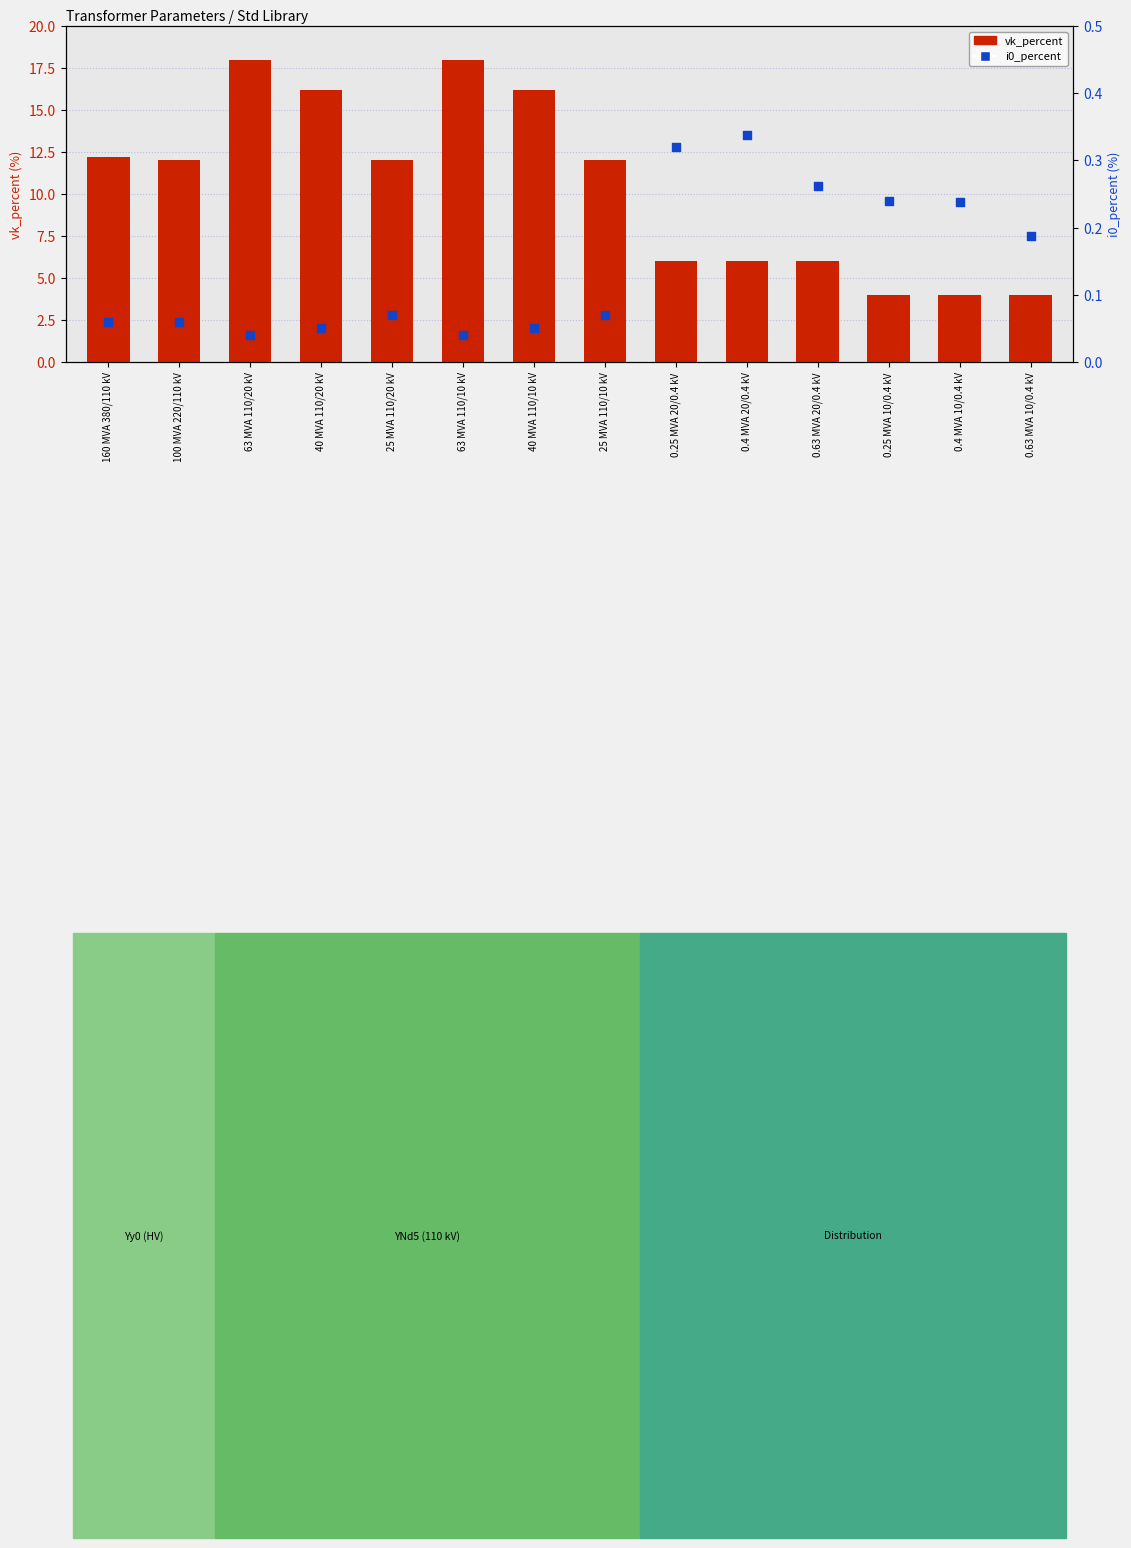

What is the total value across all series at 25 MVA 110/20 kV?

12.1